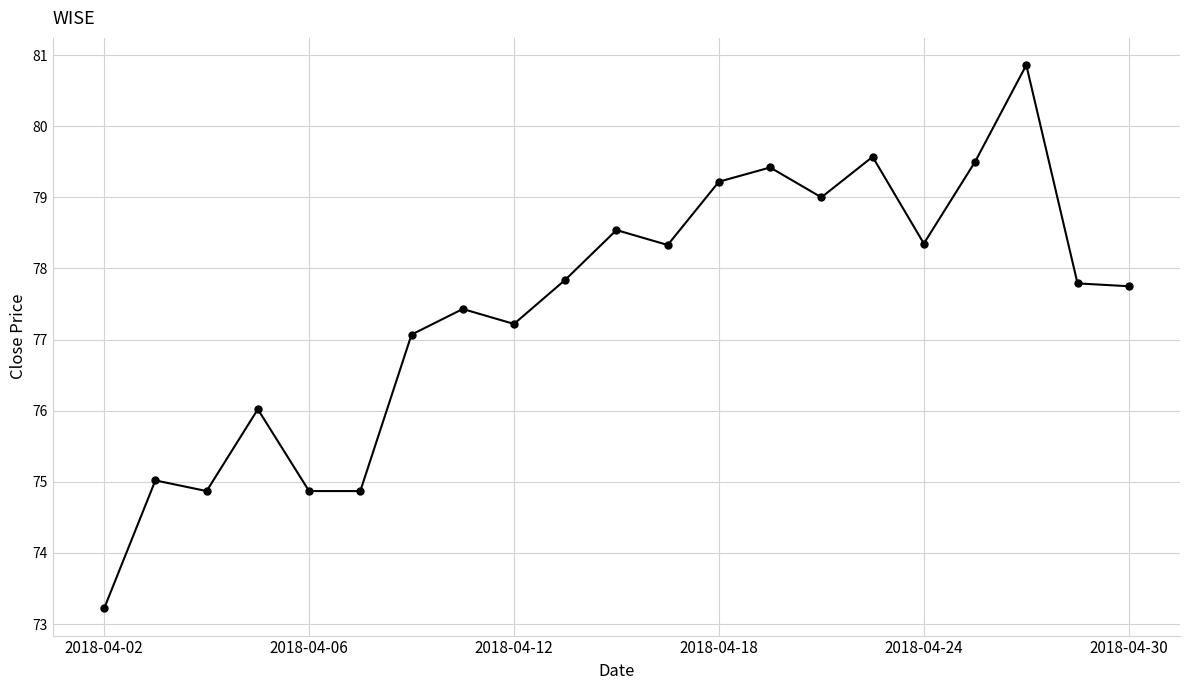

What is the difference between the maximum and second lowest values?

6.0